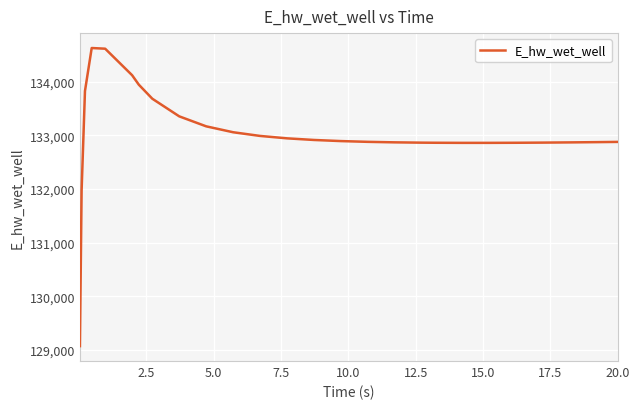

What is the maximum value shown in the chart?

134627.8